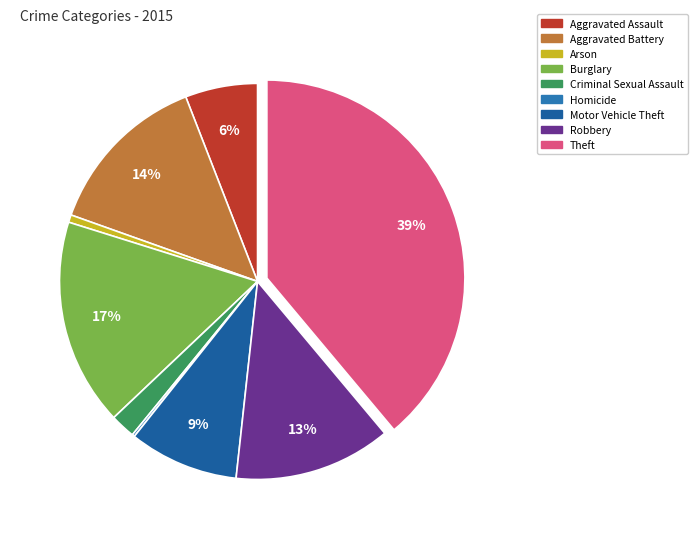

True or false: Homicide accounts for 1% of the total.

False